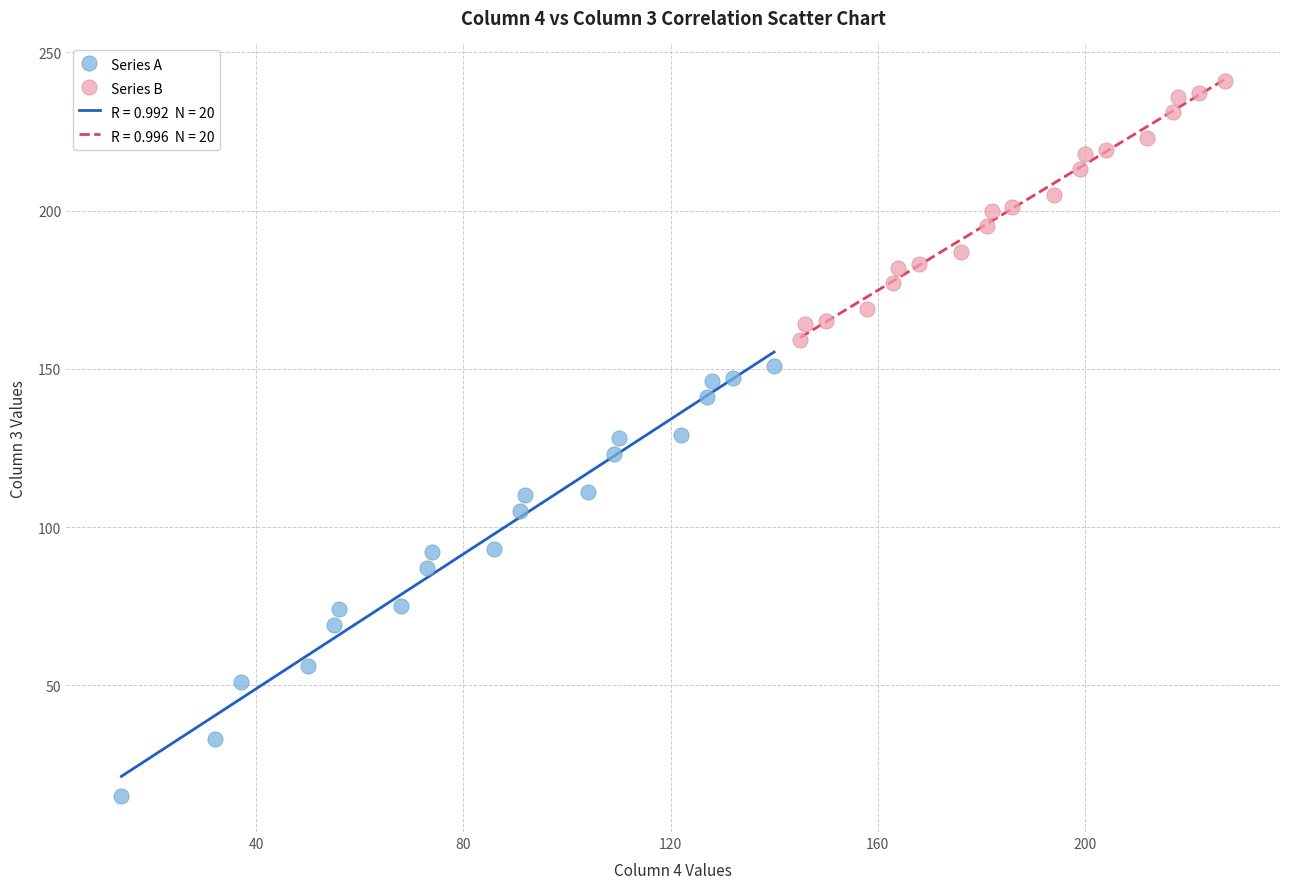

Which series contains the highest Y value?

Series B